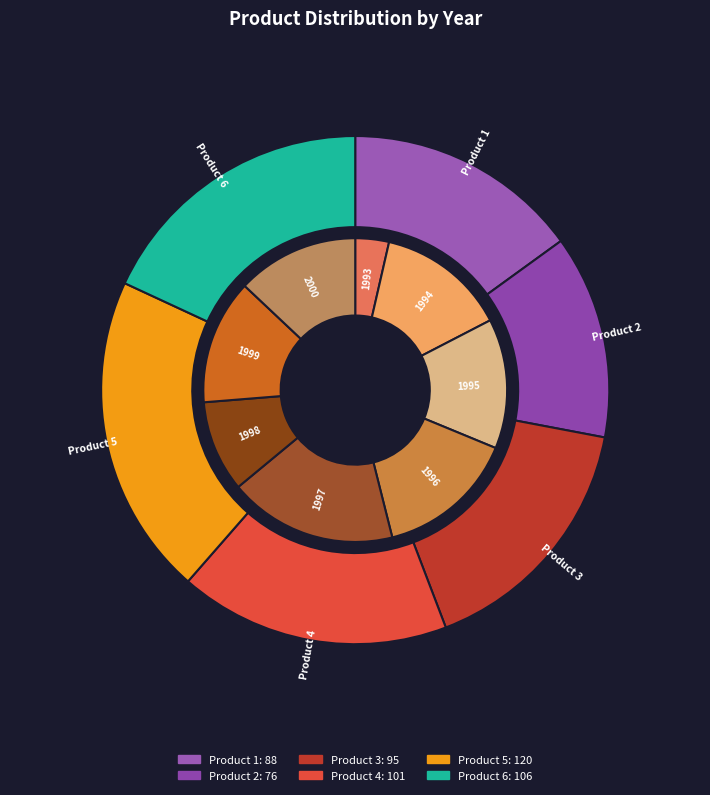

Is it true that 1993 is 13% of the pie?

False